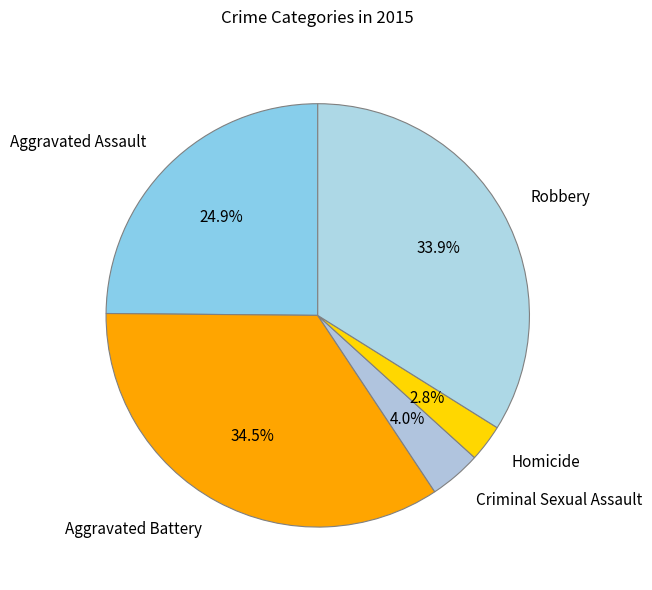

Rank the categories by value from highest to lowest.

Aggravated Battery, Robbery, Aggravated Assault, Criminal Sexual Assault, Homicide